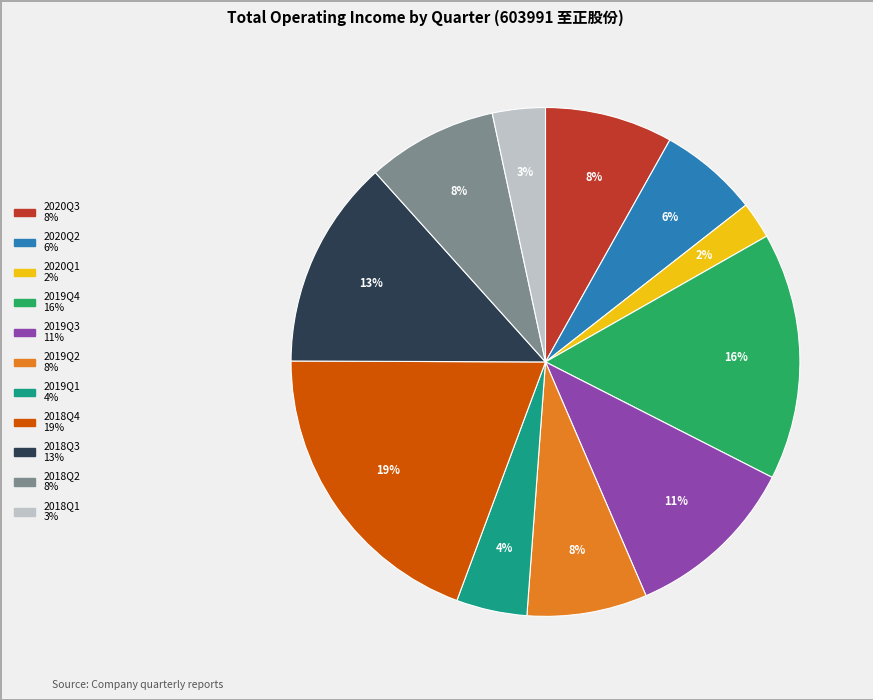

Is there any slice that represents more than half of the pie?

No